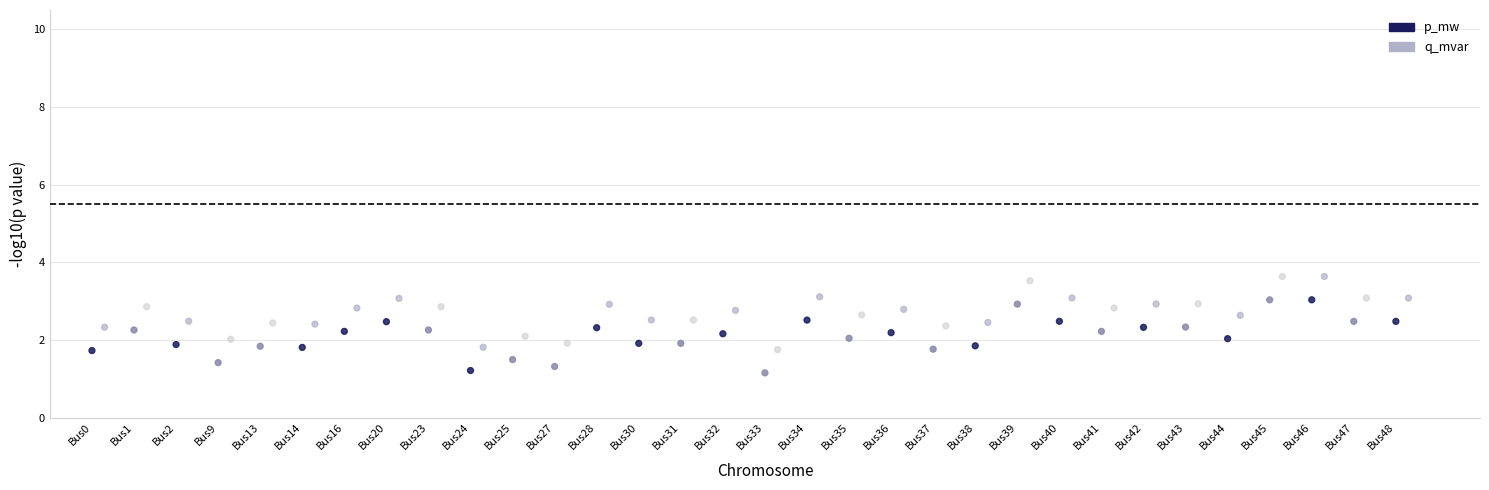

Which series reaches the maximum Y coordinate?

q_mvar